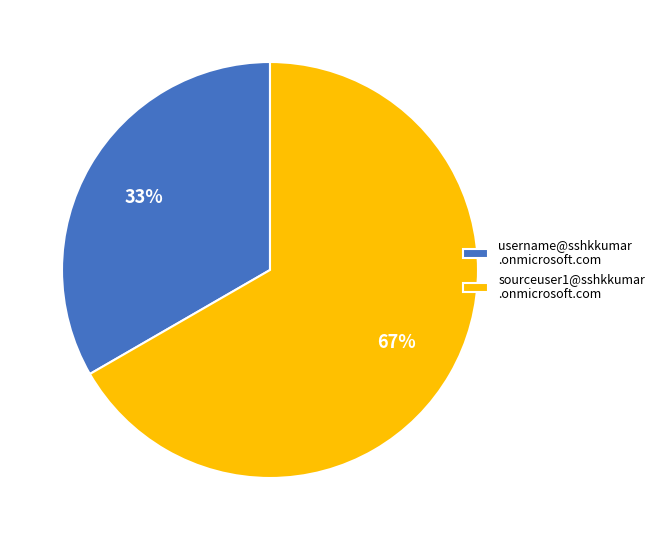

Is it true that username@sshkkumar .onmicrosoft.com is 47% of the pie?

False